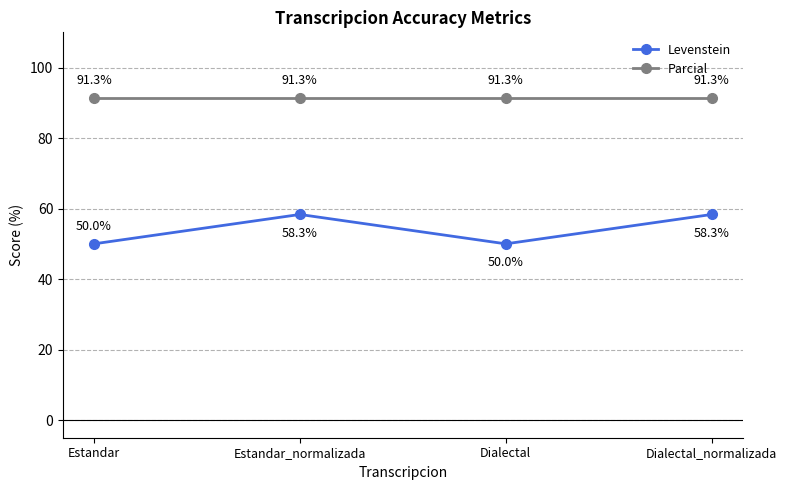

Rank the series at Estandar_normalizada from lowest to highest value.

Levenstein, Parcial